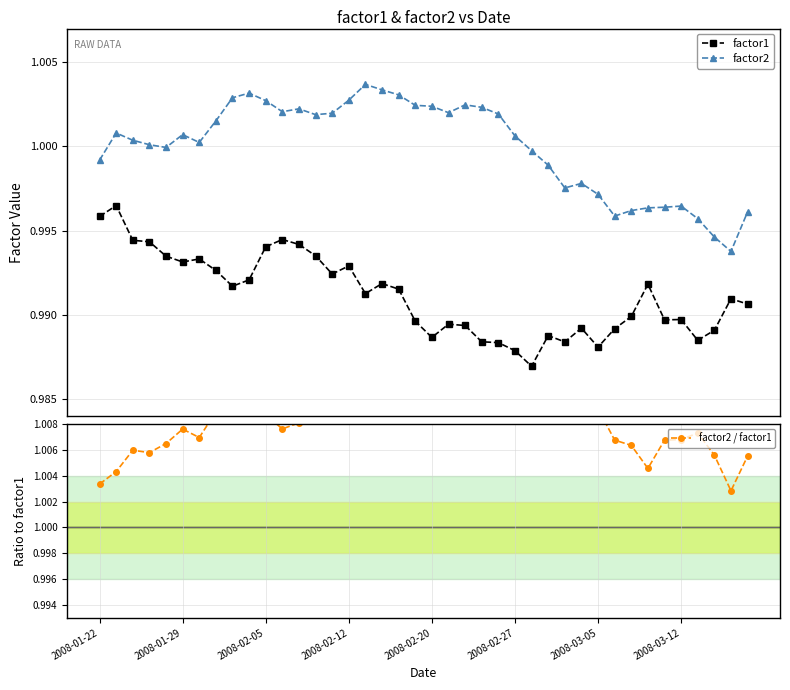

True or false: factor1 and factor2 intersect in this chart.

False